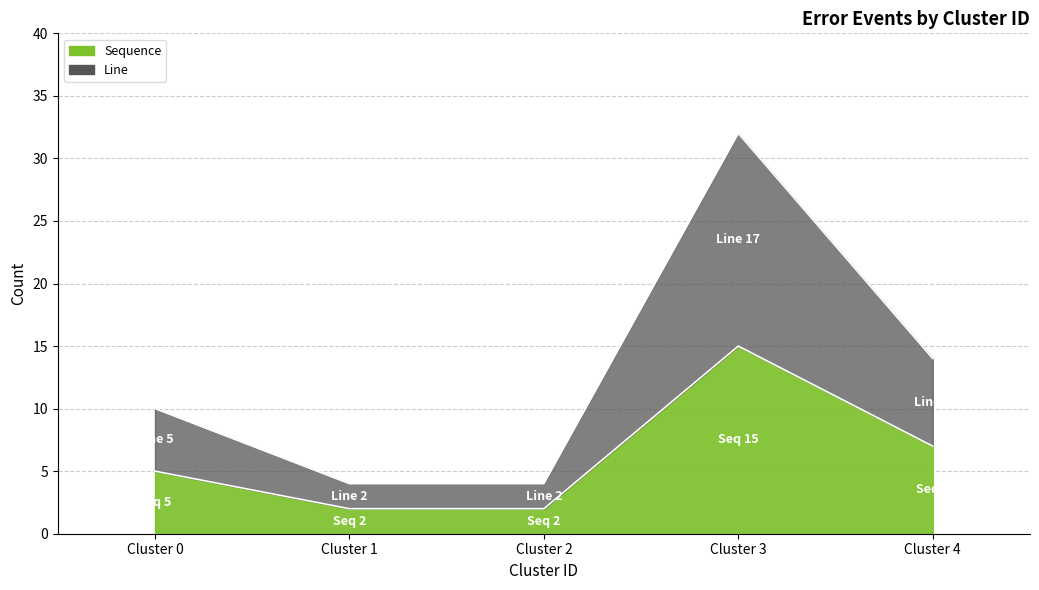

Between Cluster 0 and Cluster 3, which is larger?

Cluster 3